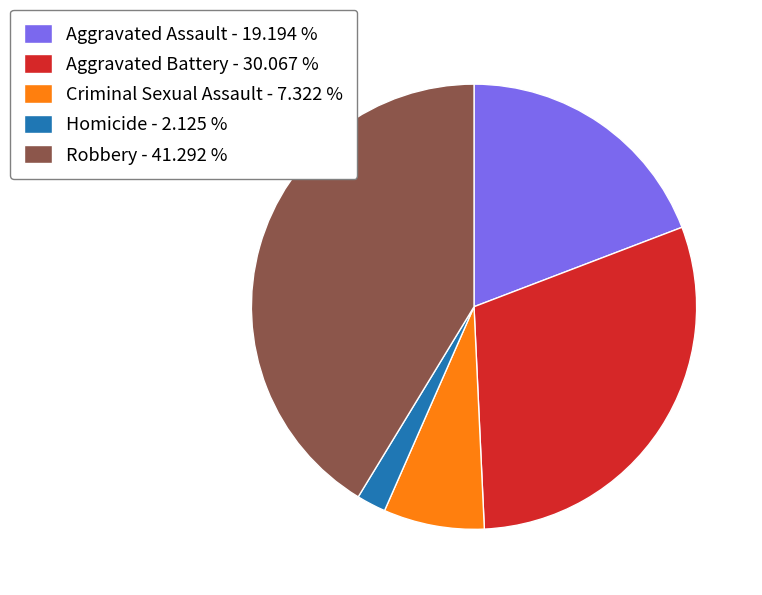

Between Robbery and Criminal Sexual Assault, which is larger?

Robbery